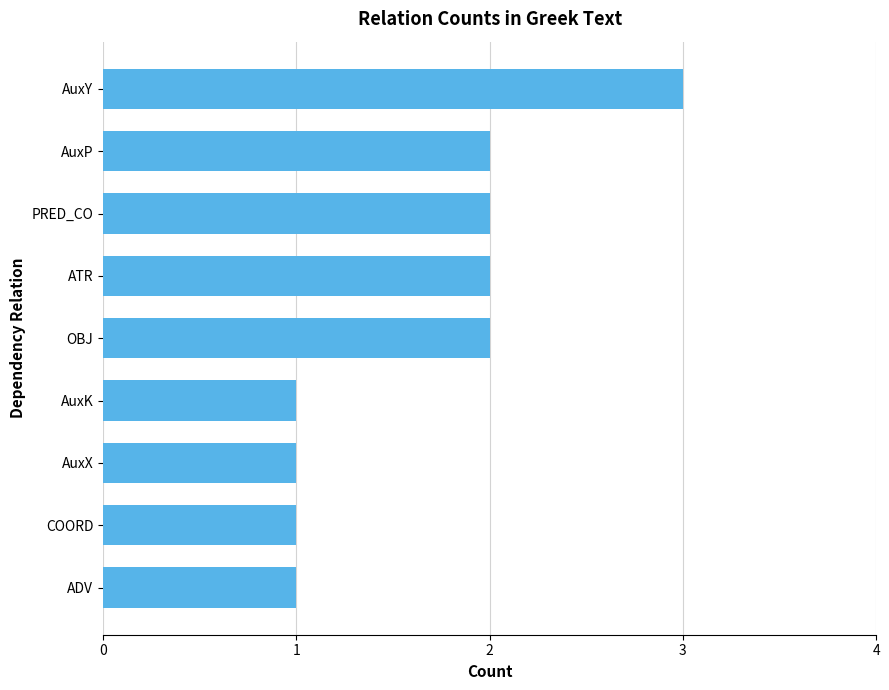

Approximately how many times larger is the value at COORD compared to OBJ?

0.5